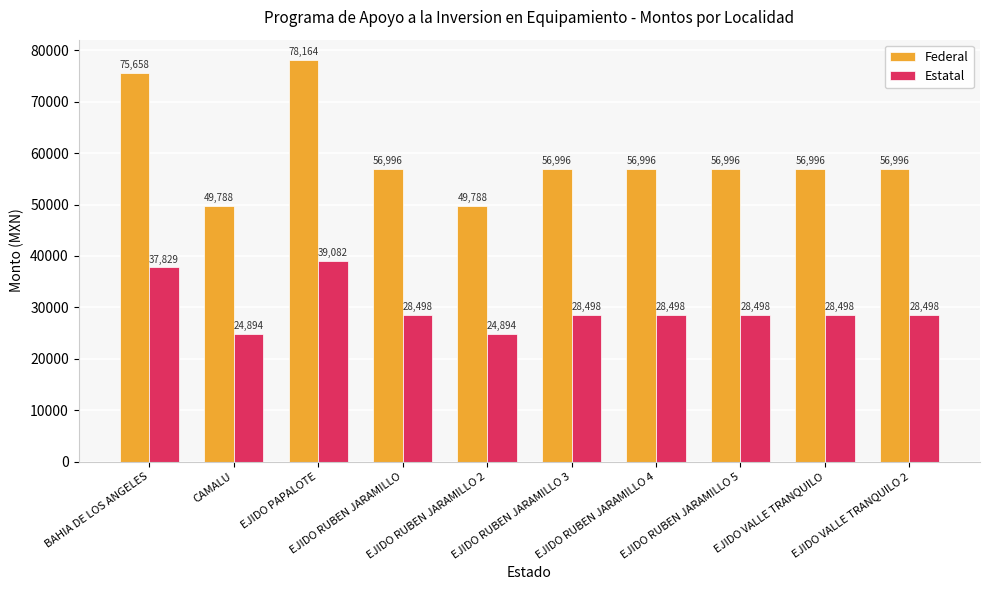

What is the total value across all series at EJIDO RUBEN JARAMILLO 4?

85494